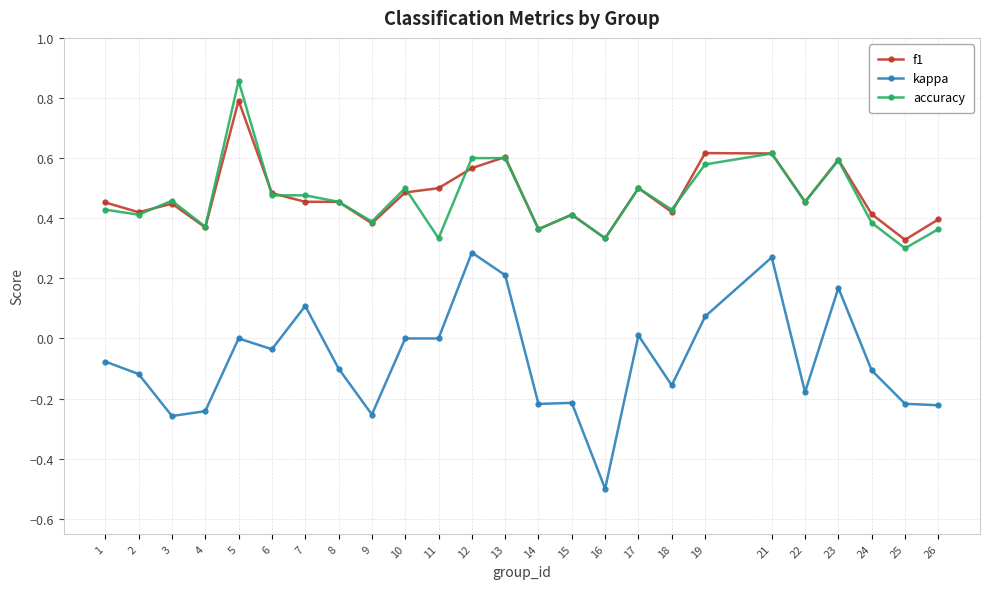

True or false: kappa and accuracy cross at least once.

False